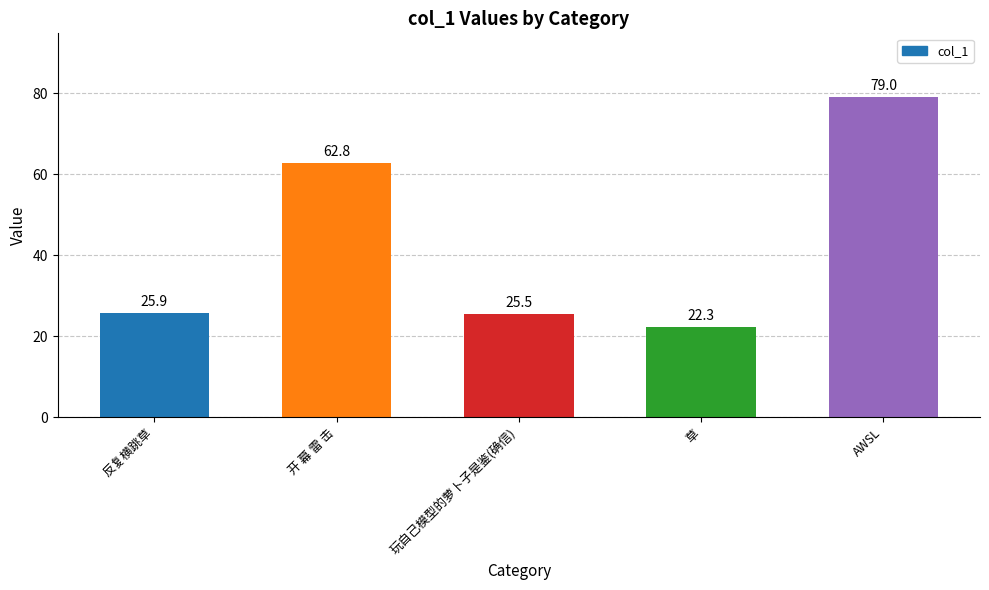

Rank the categories by value from lowest to highest.

草, 玩自己模型的萝卜子是鉴(确信), 反复横跳草, 开 幕 雷 击, AWSL